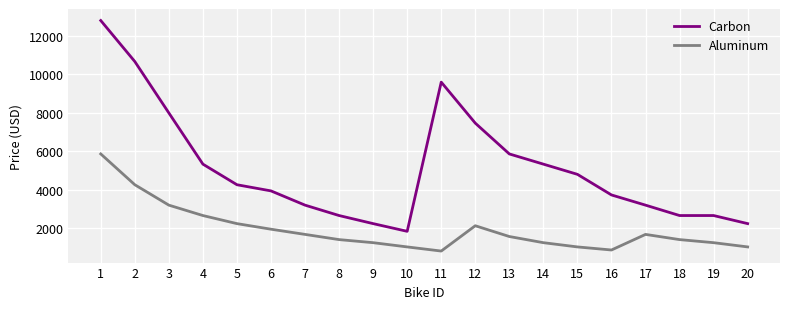

True or false: Aluminum and Carbon intersect in this chart.

False